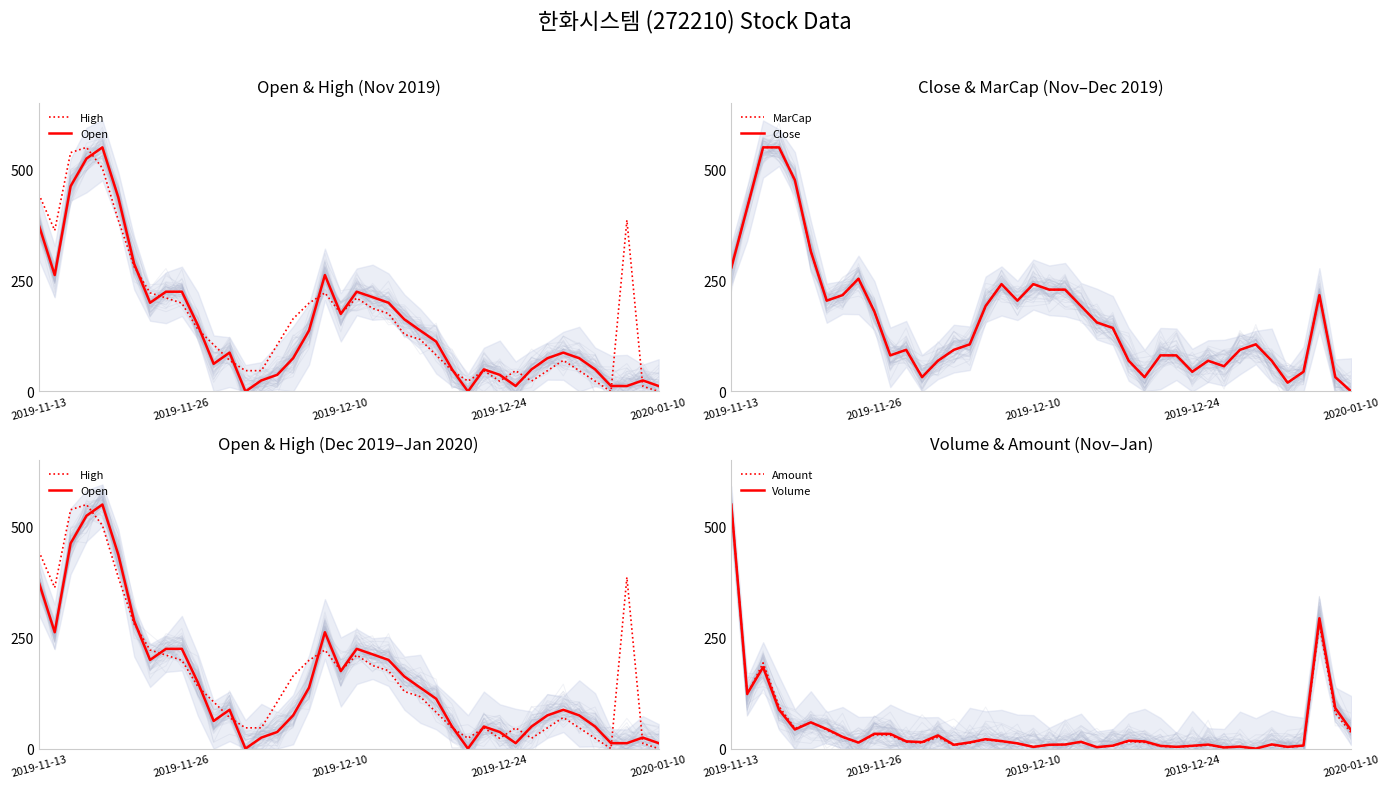

Which category has the lowest value in the Close series?

2020-01-10